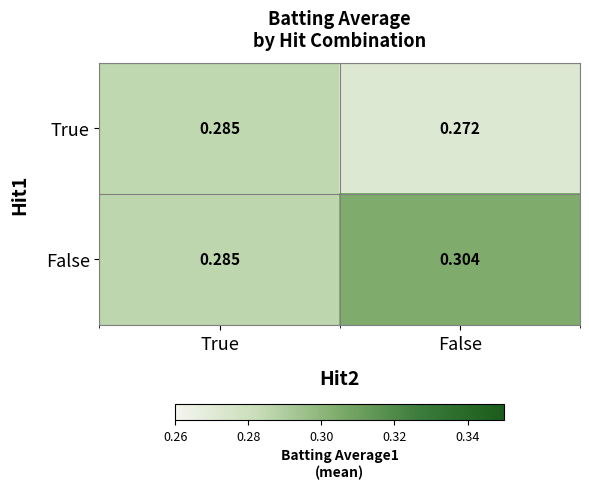

Which series has the widest spread of values?

False